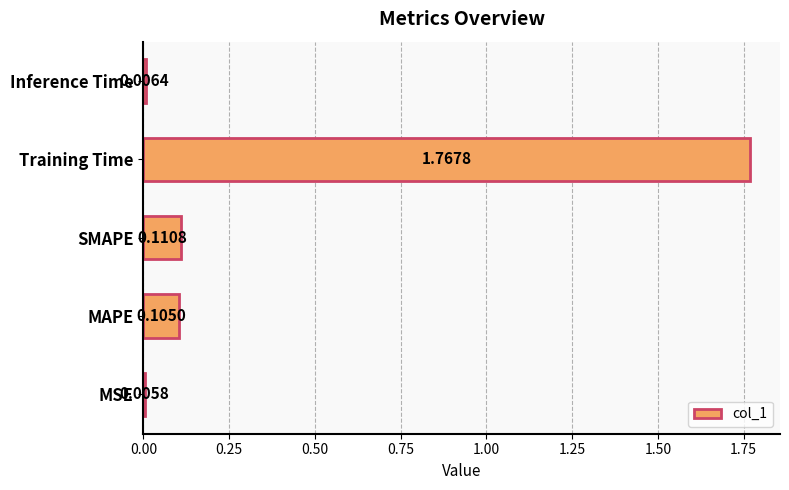

Where is the data nearest to the value 0?

MSE